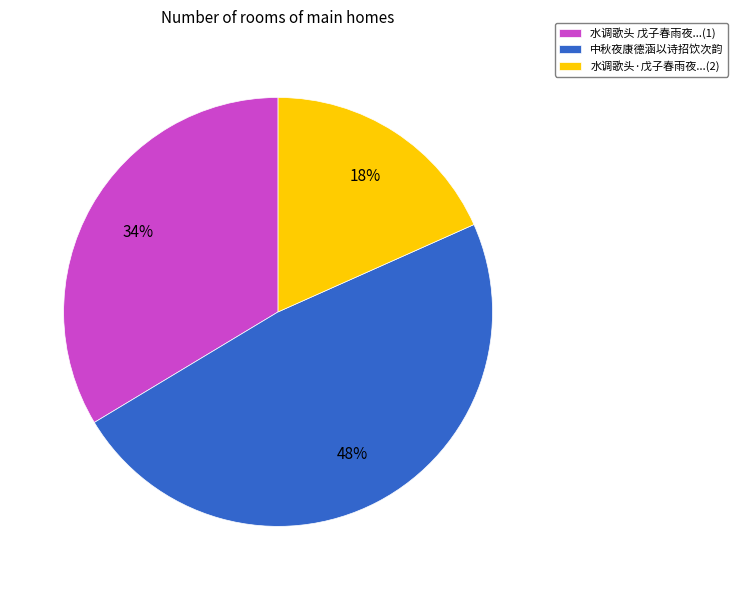

How many segments does this pie chart have?

3